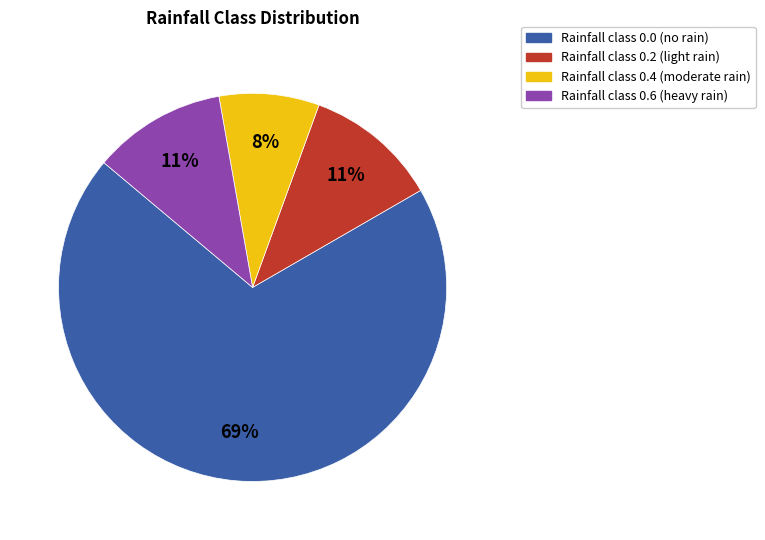

Does any single category account for the majority?

Yes